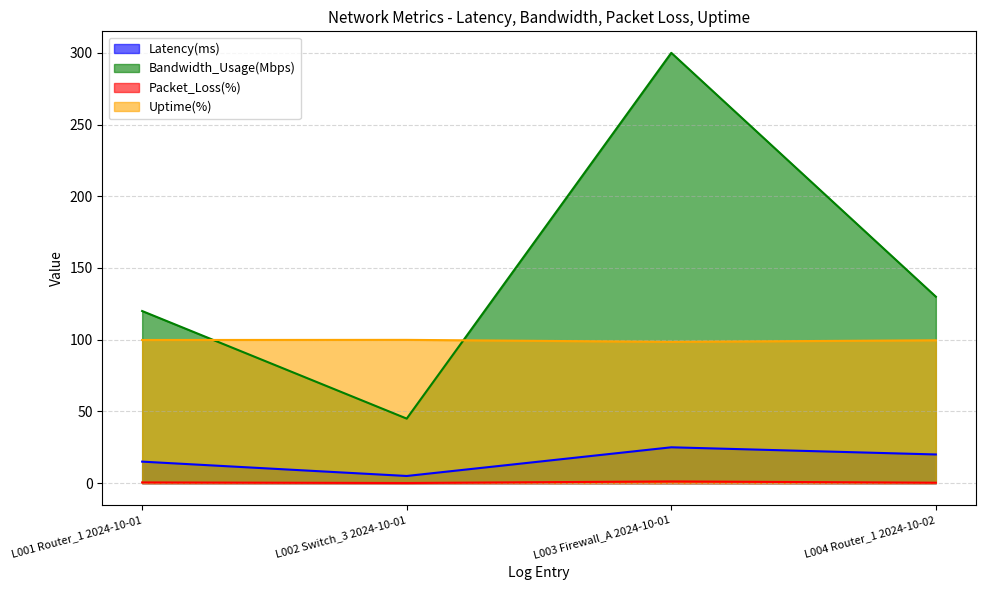

What are all the series names shown in the legend?

Latency(ms), Bandwidth_Usage(Mbps), Packet_Loss(%), Uptime(%)